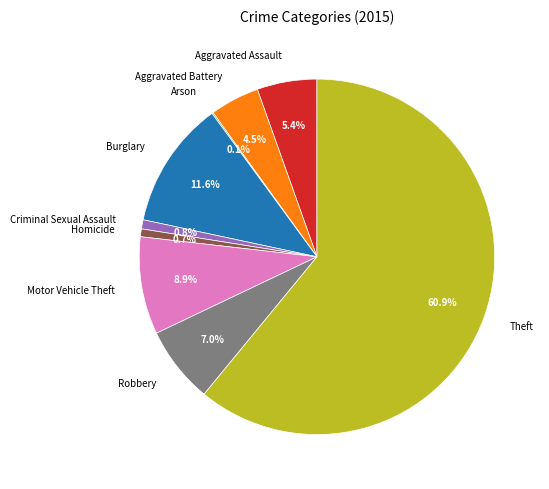

The Burglary slice represents 12% of the pie. True or false?

True